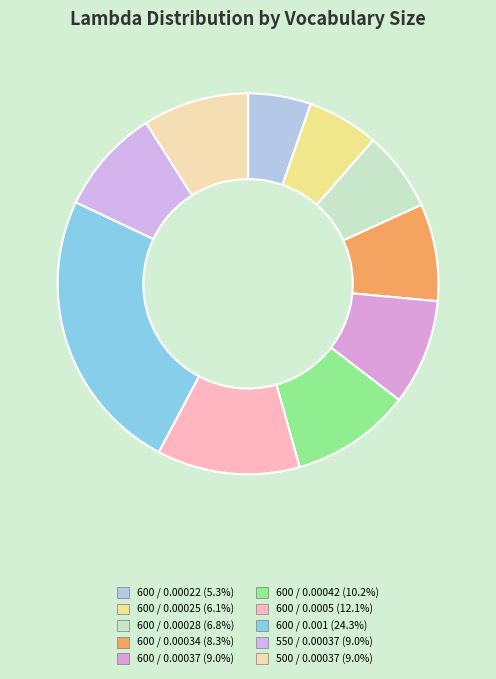

To the nearest percent, what is the combined percentage of 600 / 0.00042 and 600 / 0.001?

34%